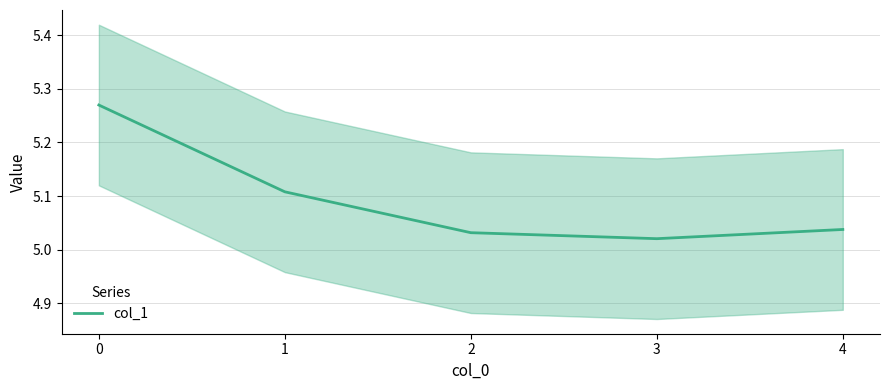

Does the chart display data point markers on the line(s)?

No